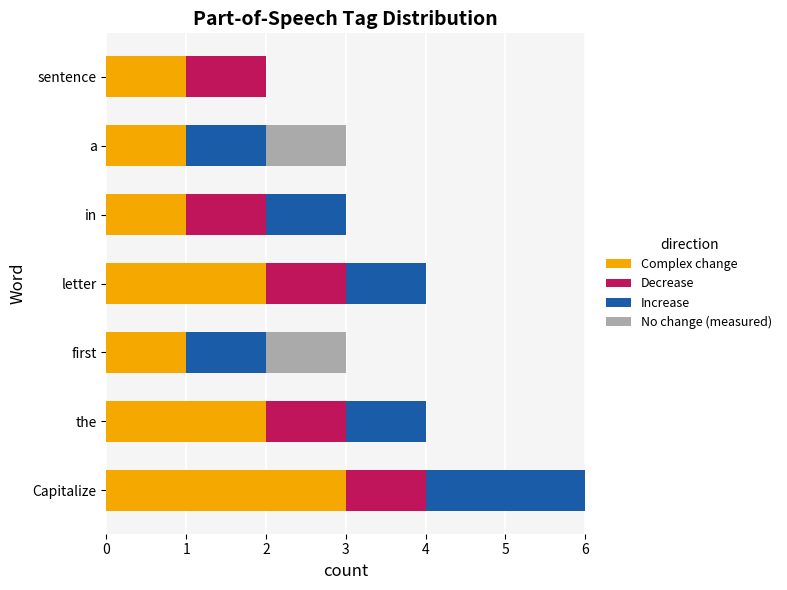

What is the highest value of the Complex change series?

3